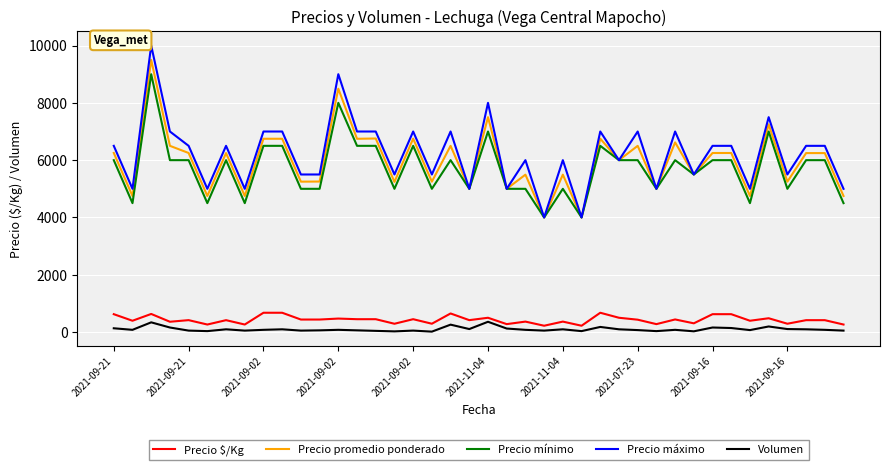

True or false: Precio mínimo and Volumen cross at least once.

False